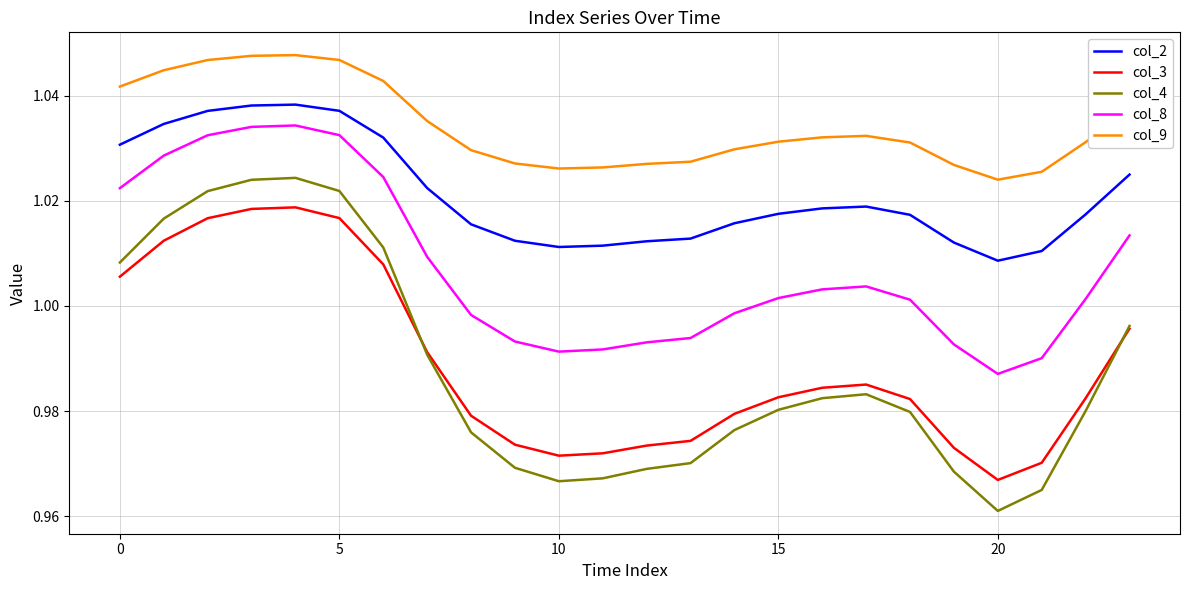

True or false: col_2 and col_3 intersect in this chart.

False